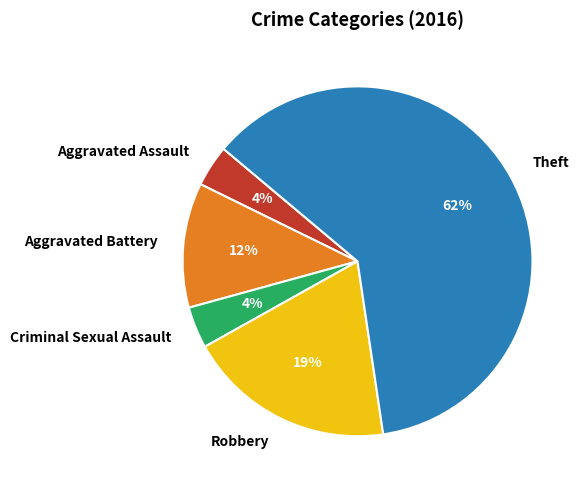

Which has a higher value, Theft or Aggravated Assault?

Theft